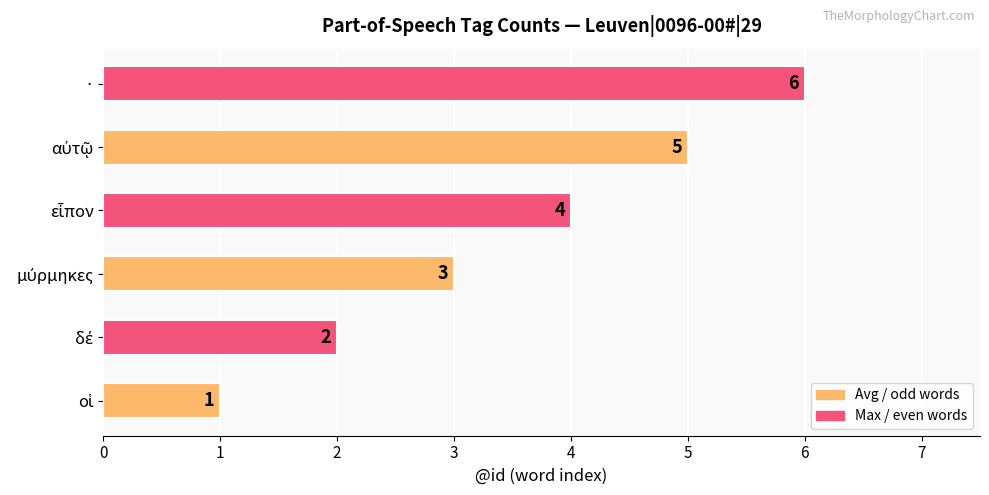

What is the sum of all values?

21